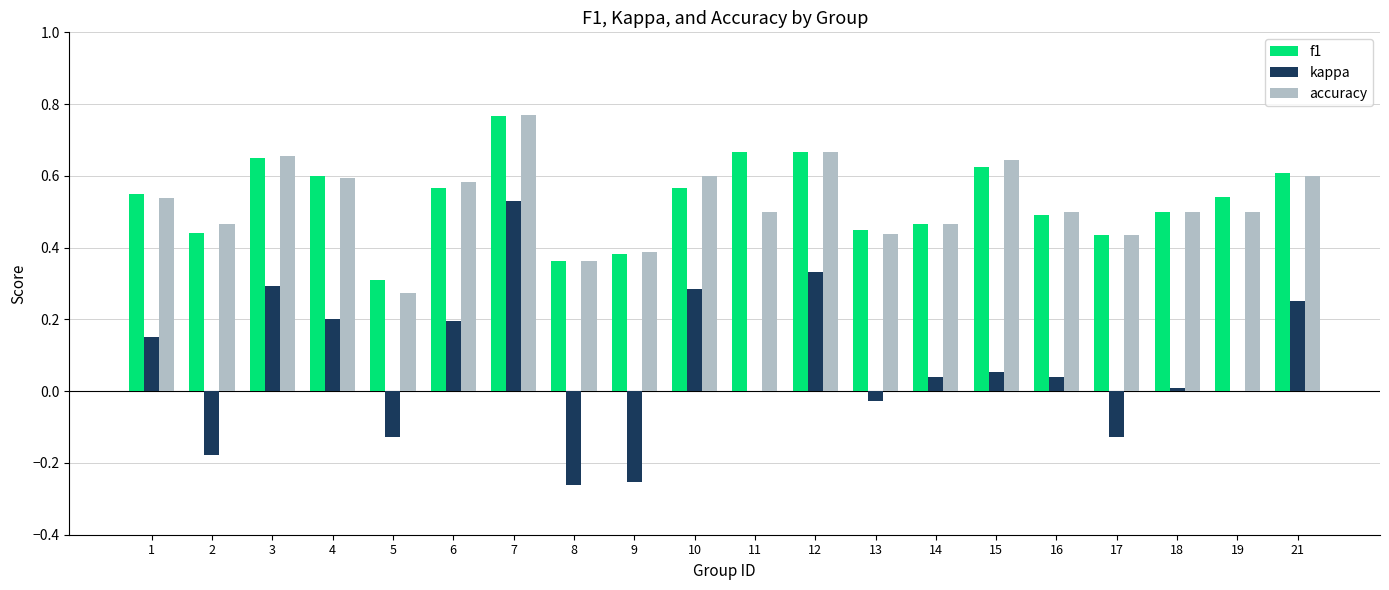

Are the bars grouped side by side (vs. stacked)?

Yes